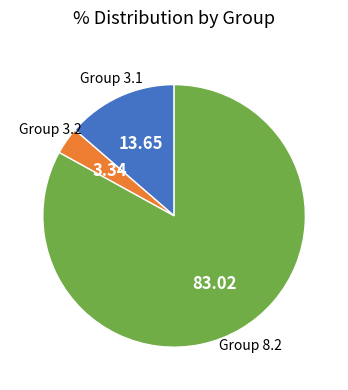

Is there any slice that represents more than half of the pie?

Yes